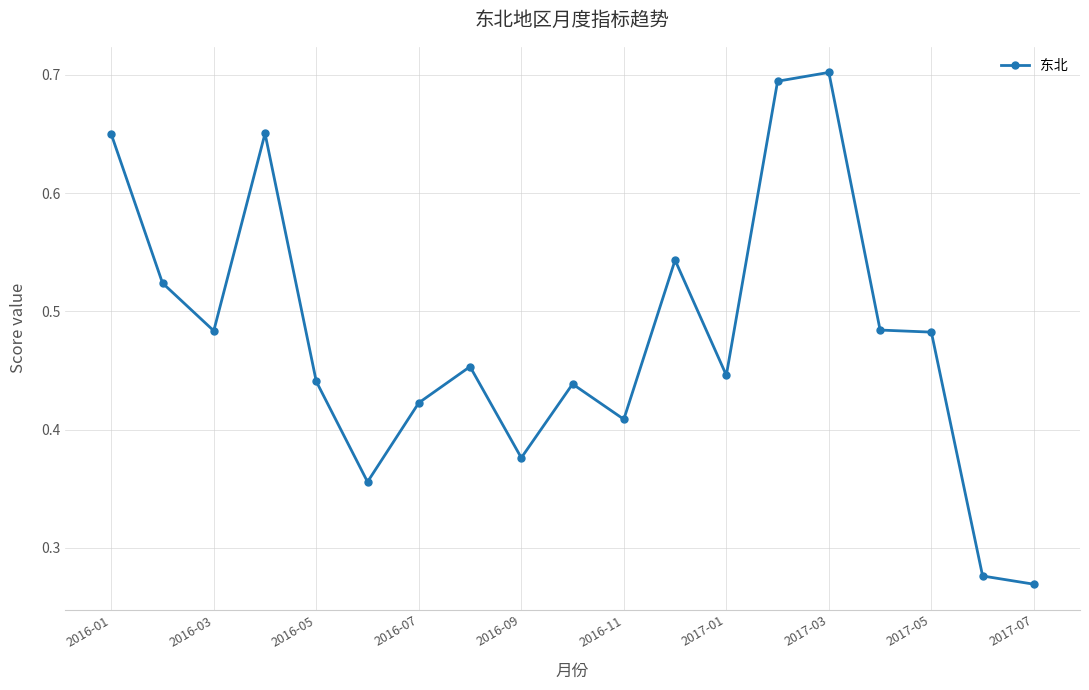

True or false: there are more than 0 points higher than both neighbors.

True